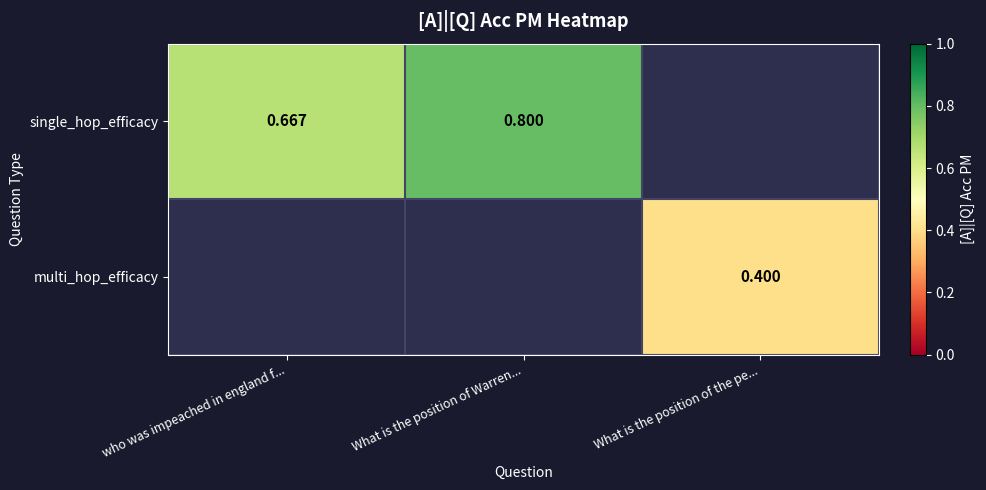

The value of single_hop_efficacy at who was impeached in england f... is 0.7. True or false?

True